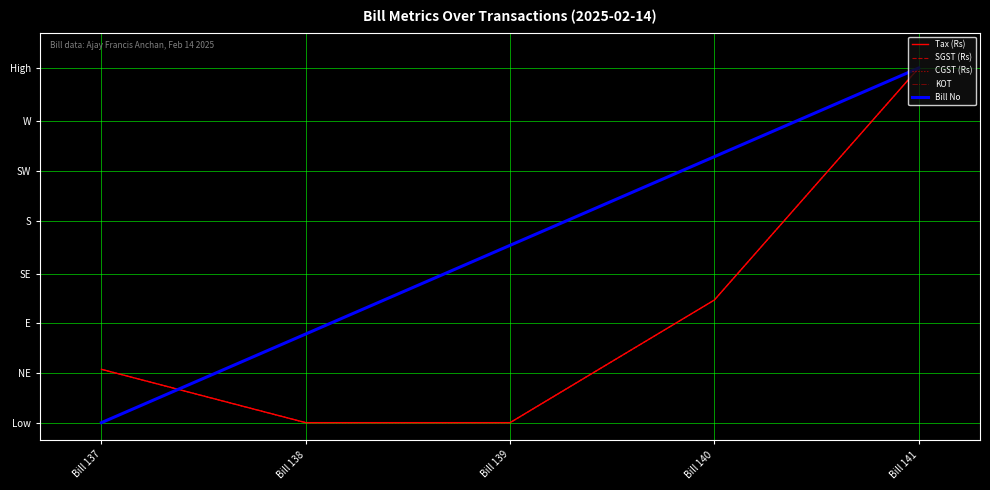

Does the chart display data point markers on the line(s)?

No